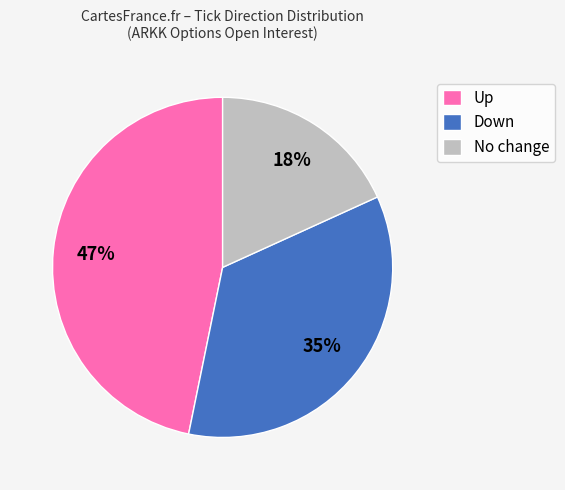

What is the ratio of the value at Up to the value at Down?

1.3